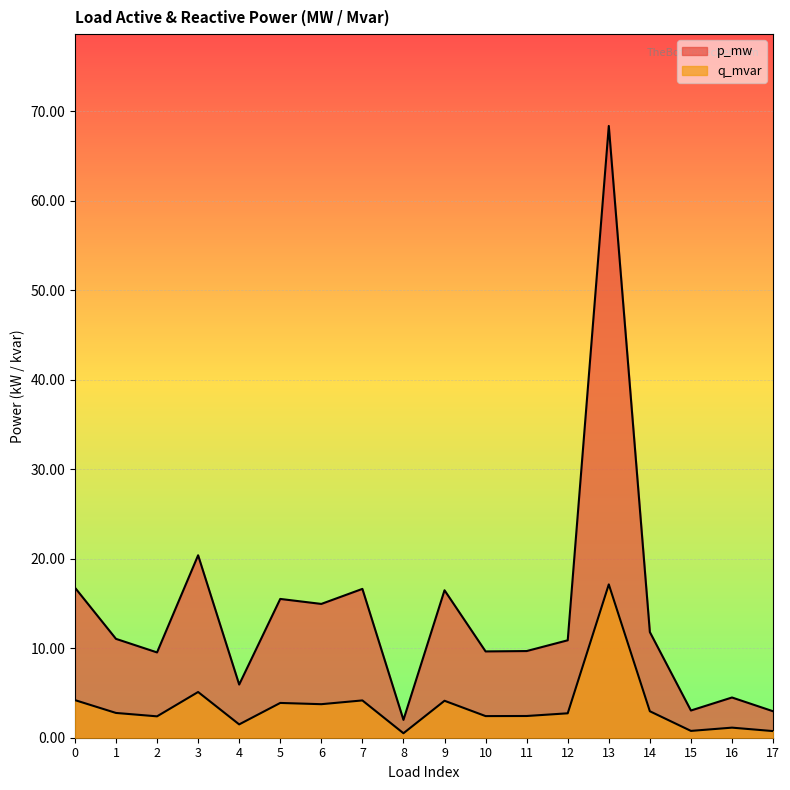

What is the sum of the p_mw values at 12 and 13?

0.1